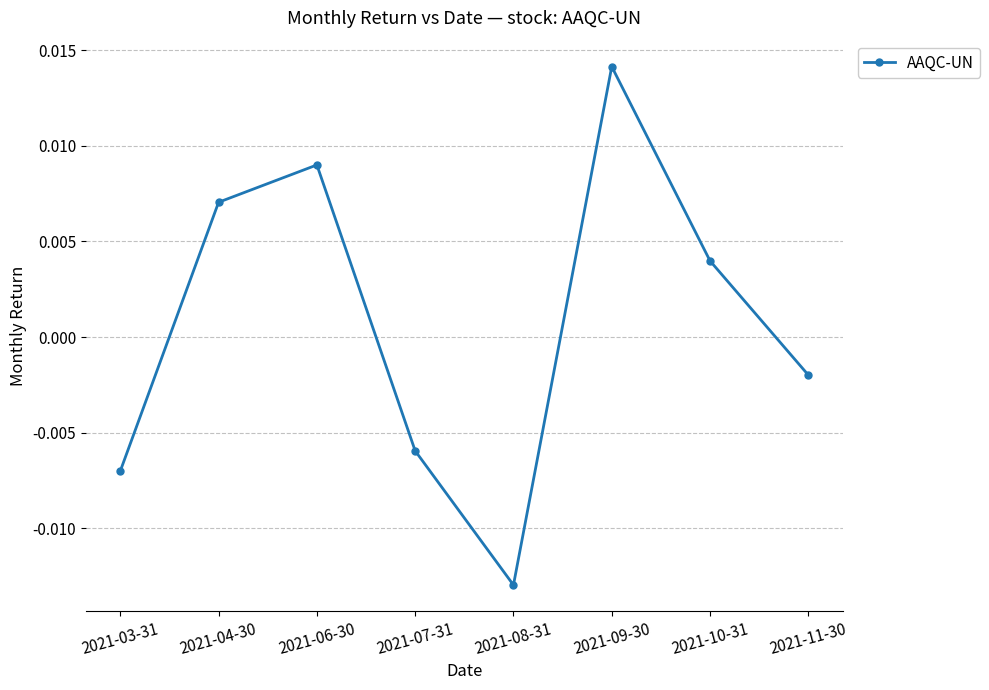

List the labels in order of value, smallest first.

2021-08-31, 2021-03-31, 2021-07-31, 2021-11-30, 2021-10-31, 2021-04-30, 2021-06-30, 2021-09-30